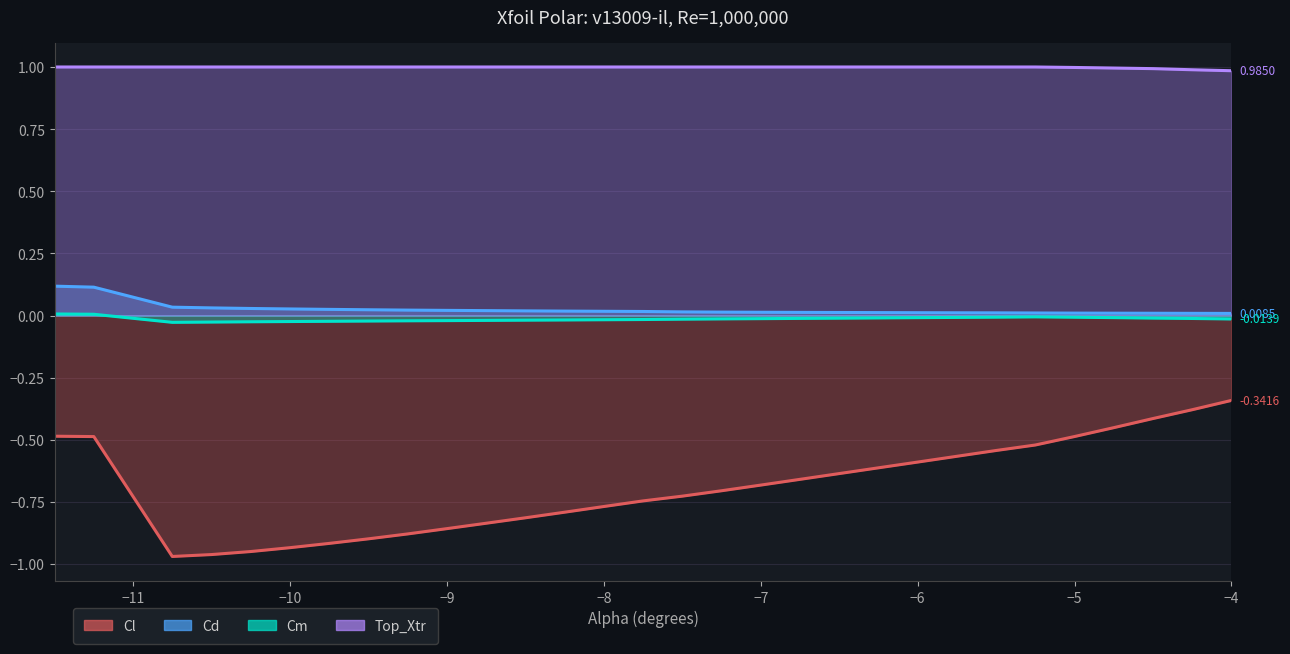

What is the average value of the Cl series?

-0.7